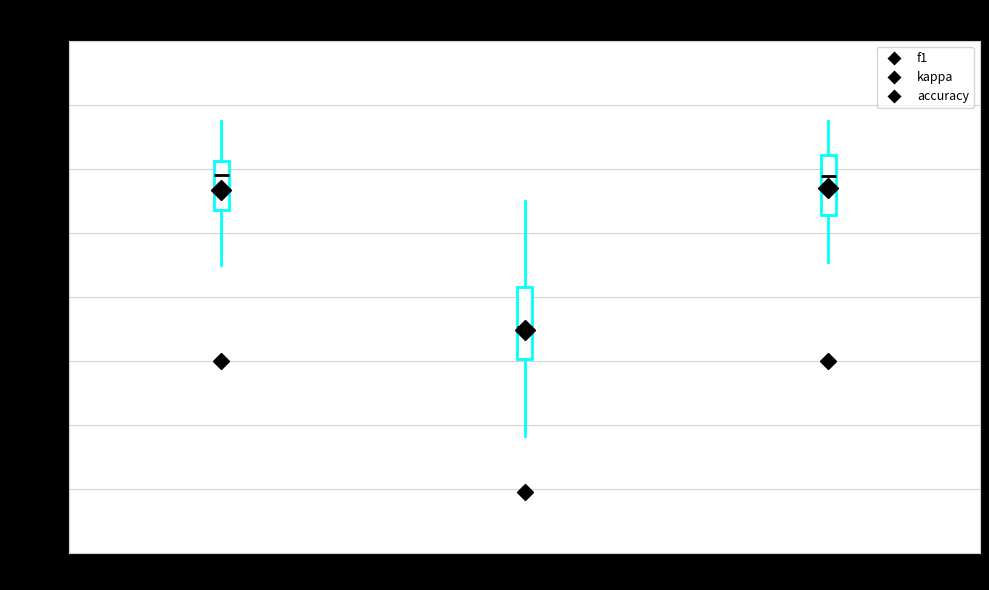

Where does the median line of the box for kappa sit on the y-axis? The values are not printed on the chart, so give them approximately, as read against the axis.

0.10